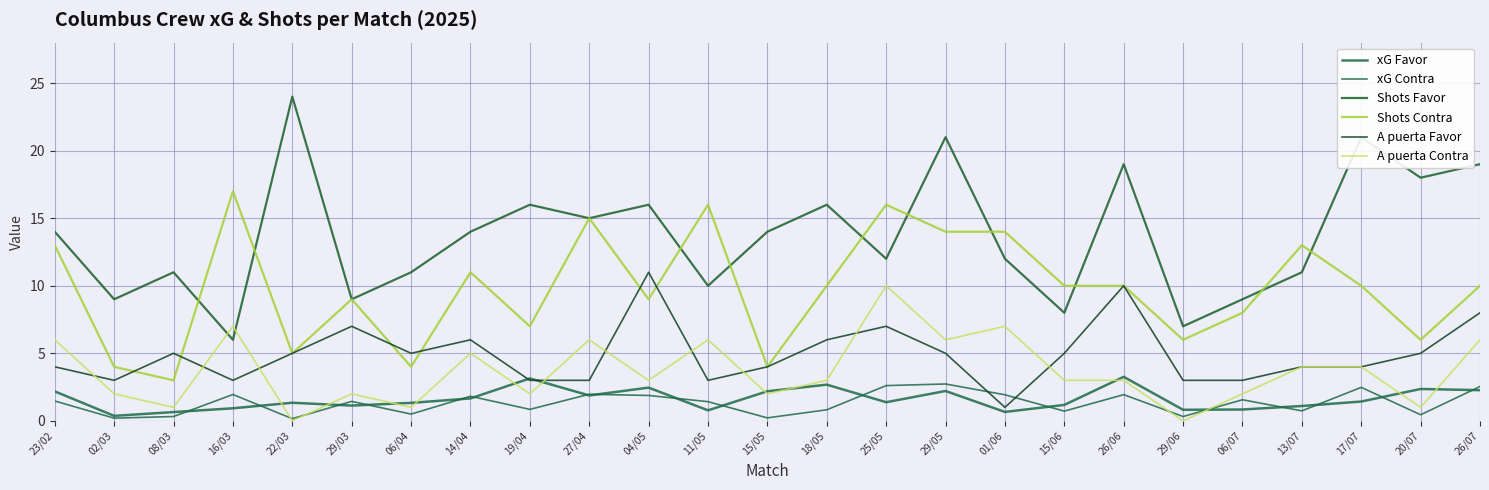

Is this an area chart (filled region under the line)?

No